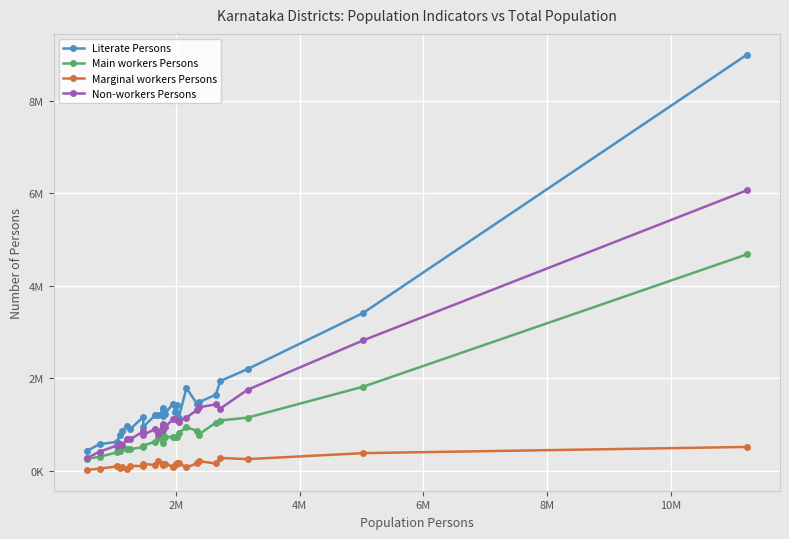

What are all the series names shown in the legend?

Literate Persons, Main workers Persons, Marginal workers Persons, Non-workers Persons